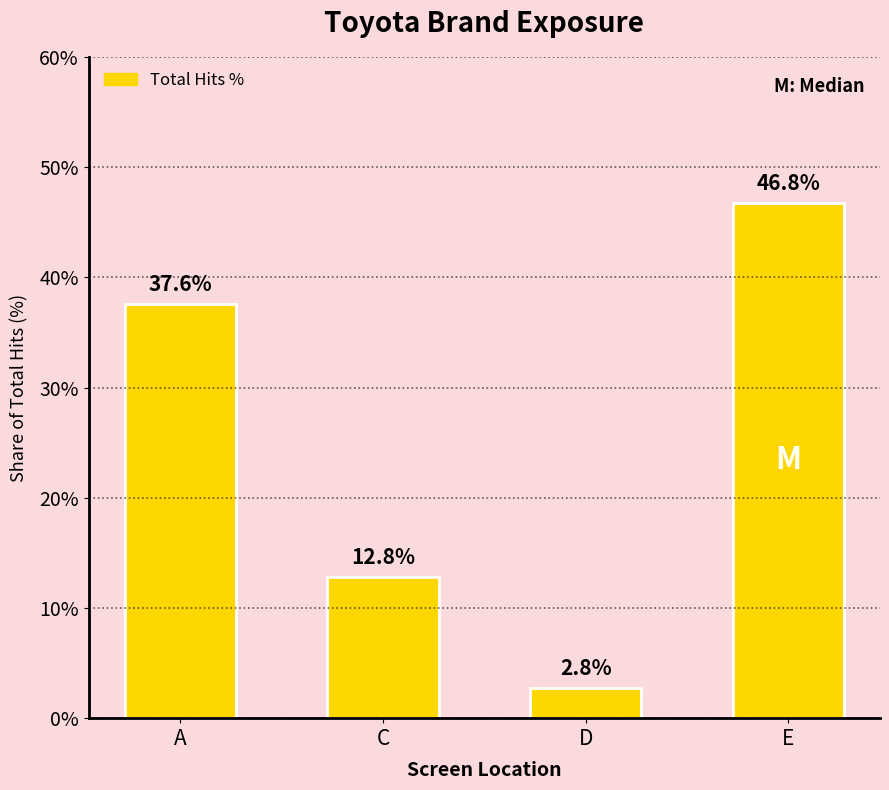

At which category does the chart reach its minimum across all series?

D